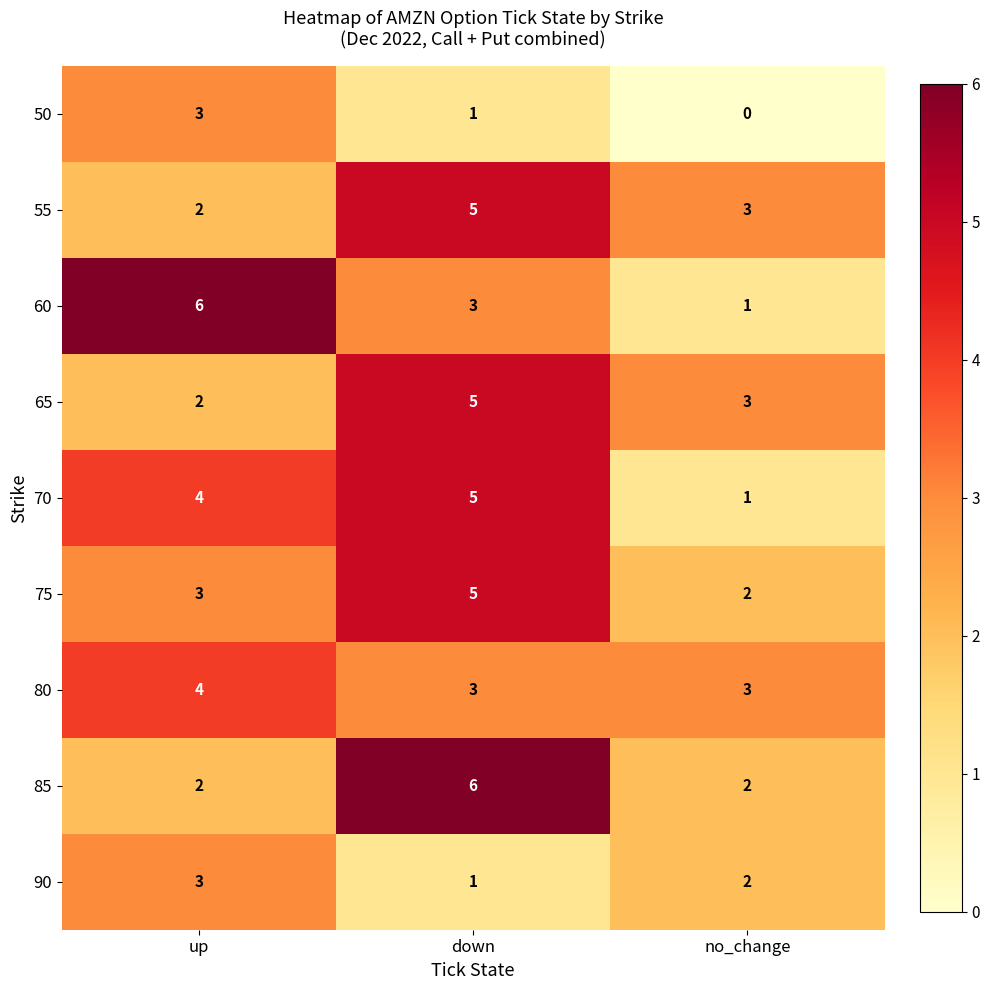

How many 85 values are between 2 and 6?

3